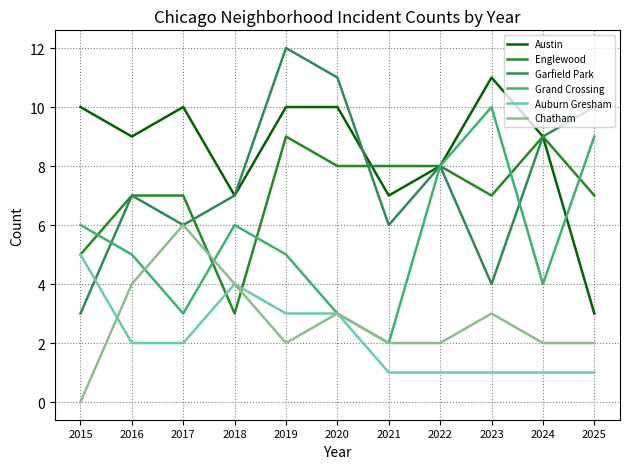

Where do Garfield Park and Auburn Gresham first cross each other?

2015 and 2016